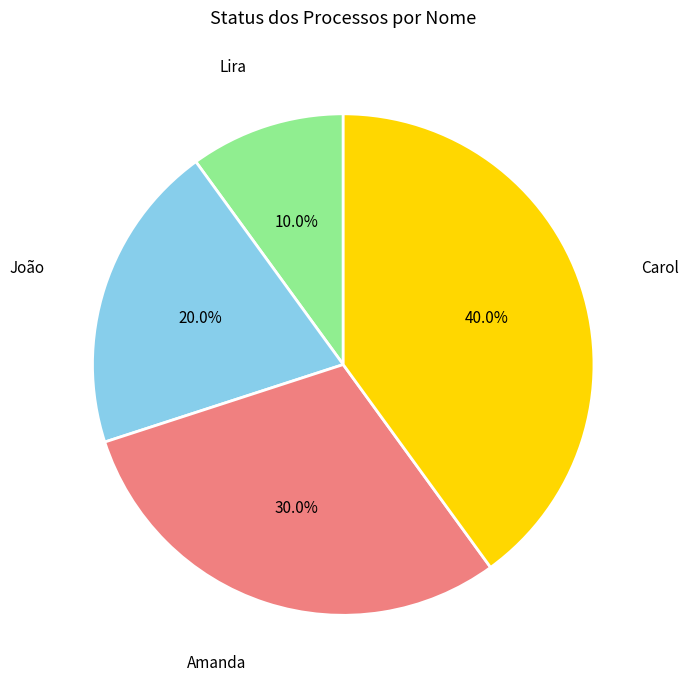

Is there a majority slice in this chart?

No